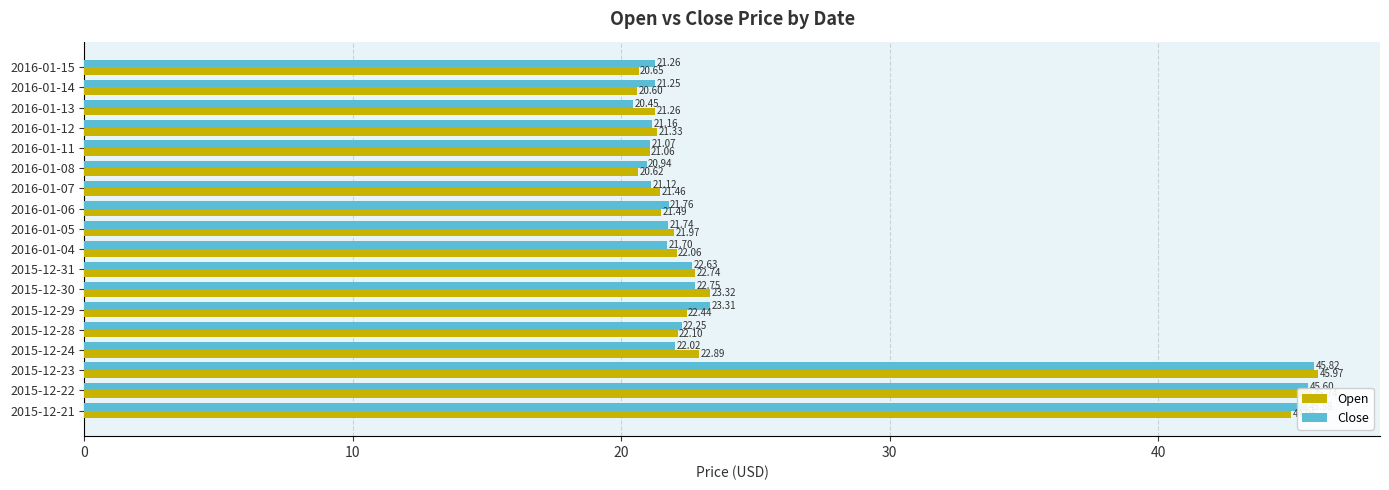

At which category is the sum across all series the highest?

2015-12-23